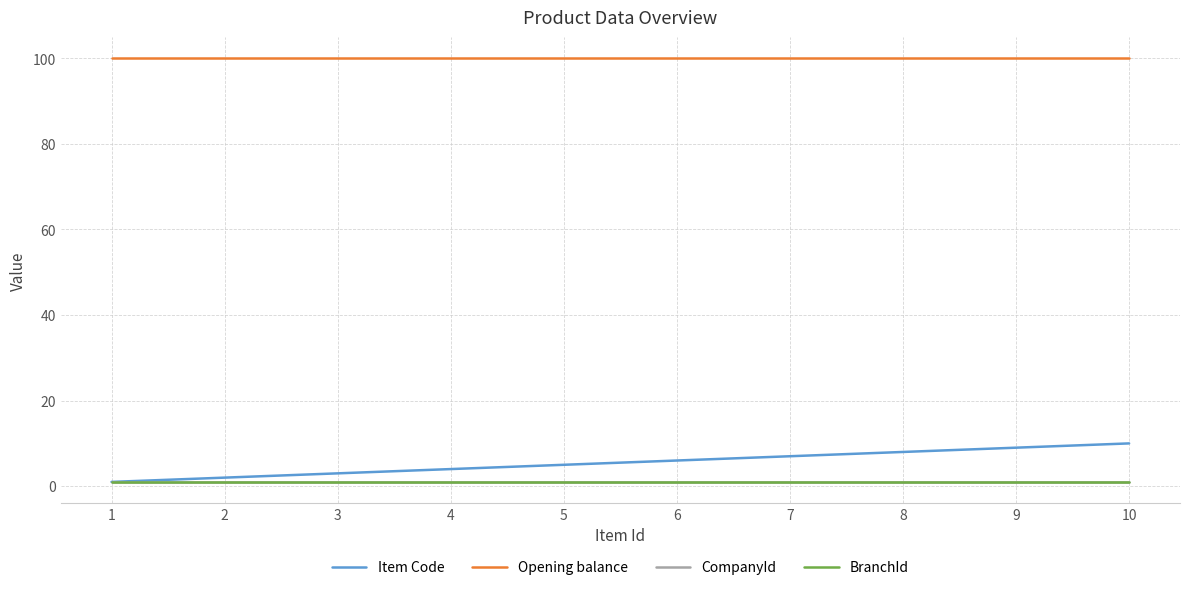

What is the total value across all series at 3?

105